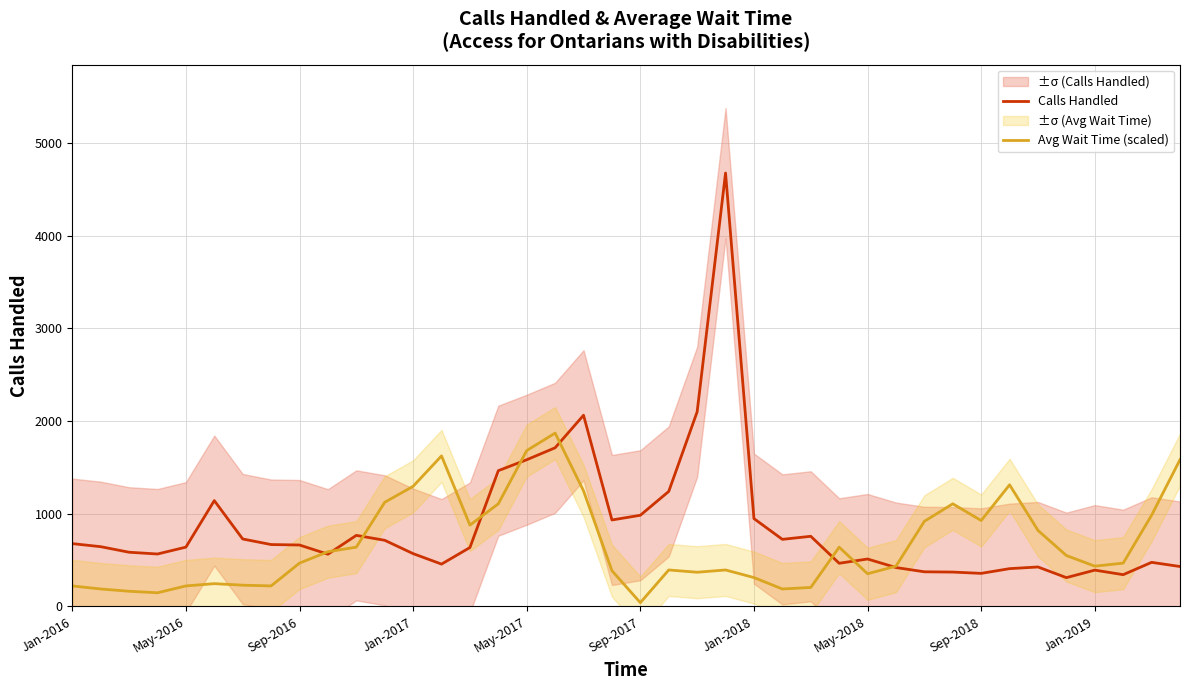

Is it true that Calls Handled equals 663.0 at Sep-2016?

True